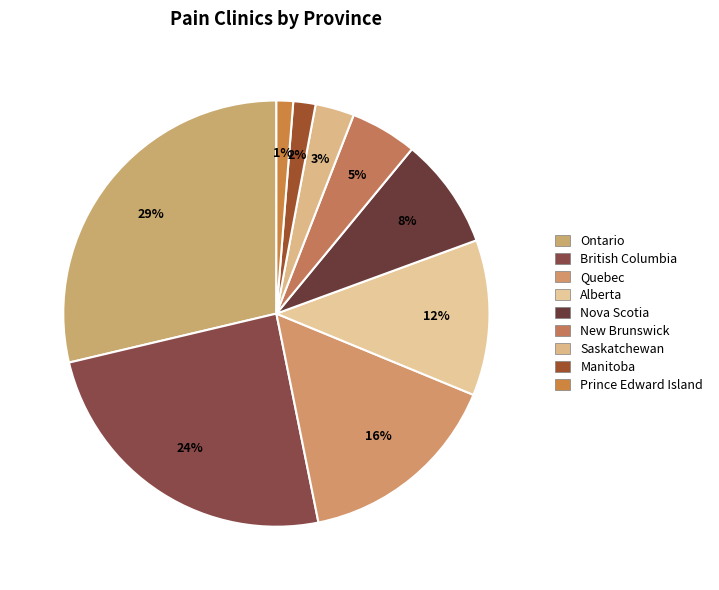

How much of the chart is everything except Quebec?

84.4%